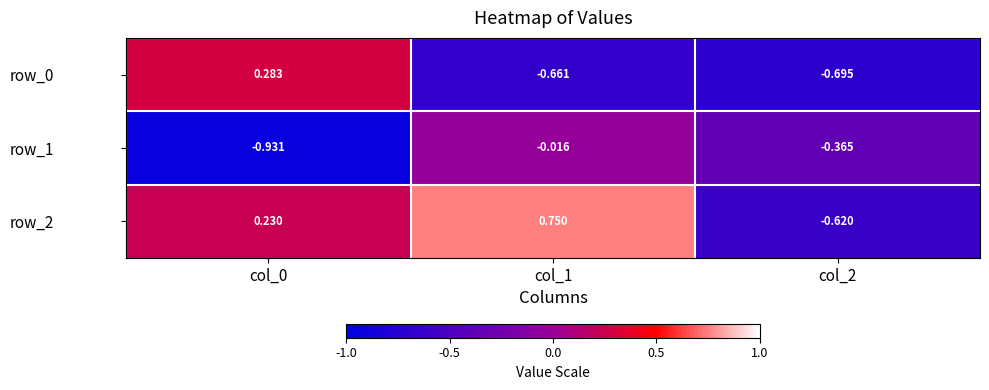

What is the sum of the row_2 values at col_2 and col_1?

0.1